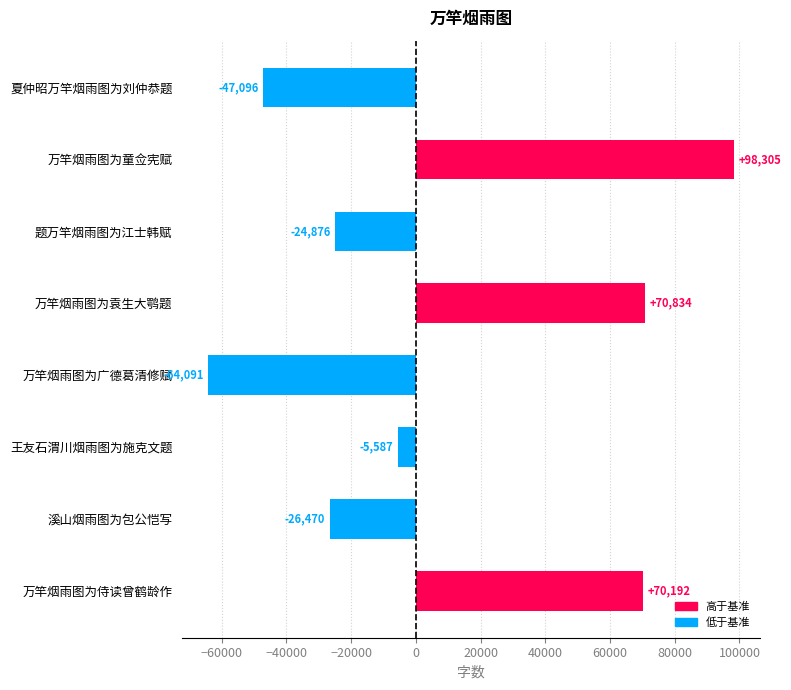

How many values are above zero?

3